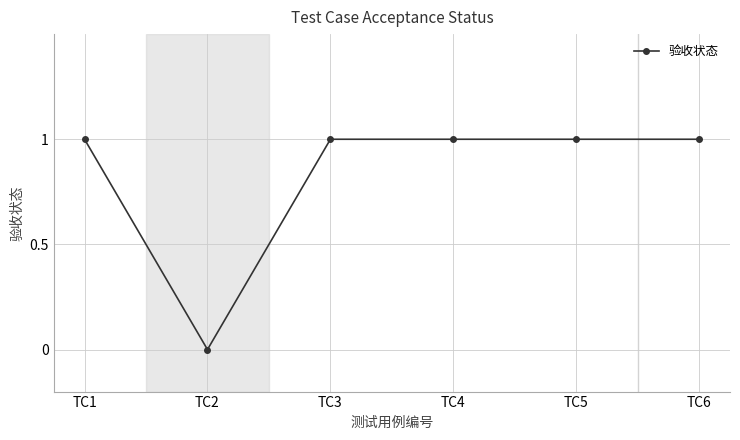

Between TC2 and TC1, which is larger?

TC1